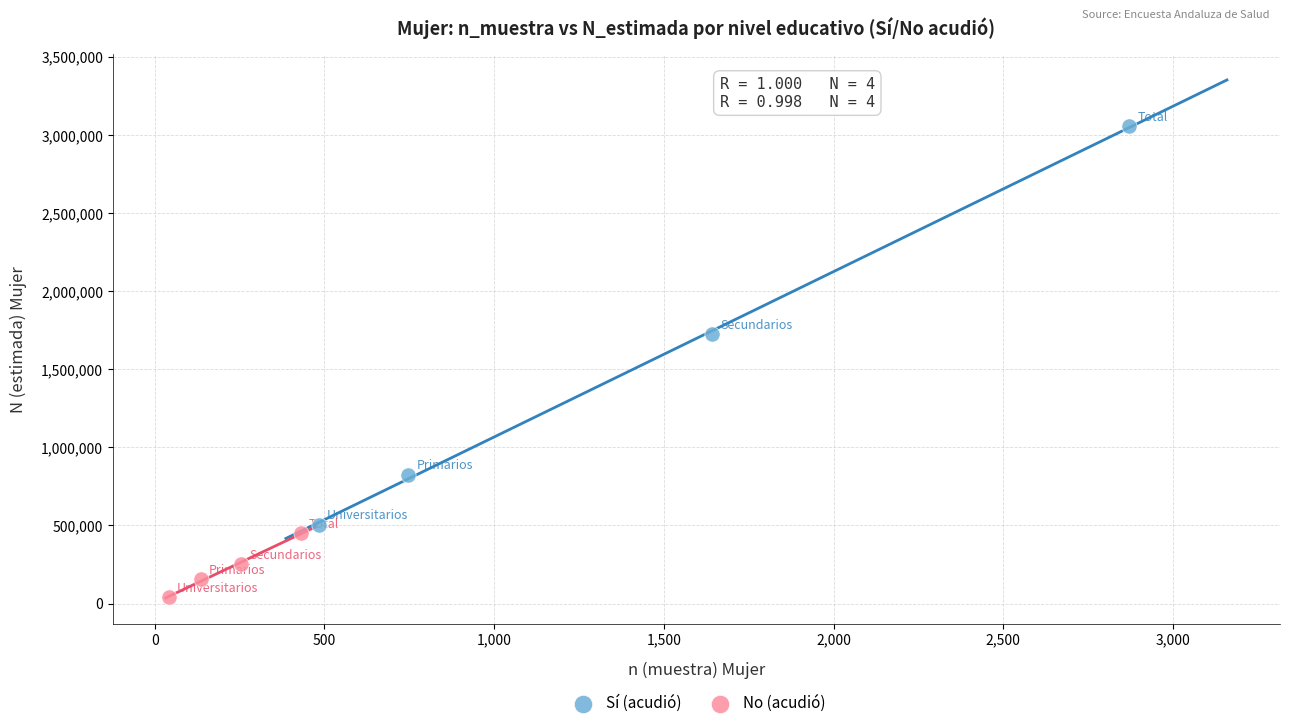

Which series reaches the maximum Y coordinate?

Sí (acudió)